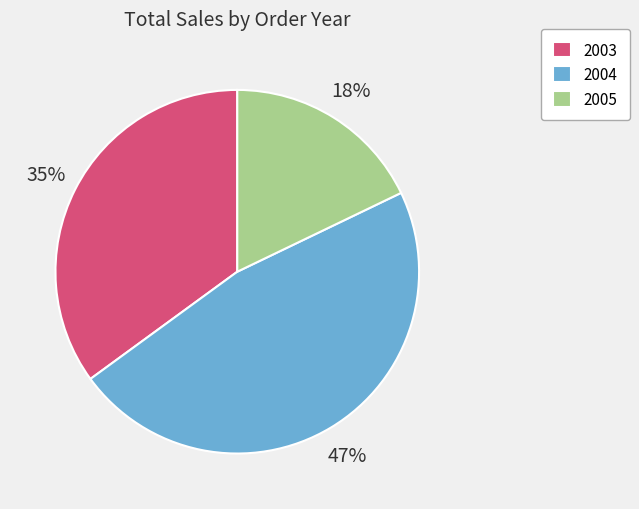

To the nearest percent, what is the combined percentage of 2003 and 2005?

53%